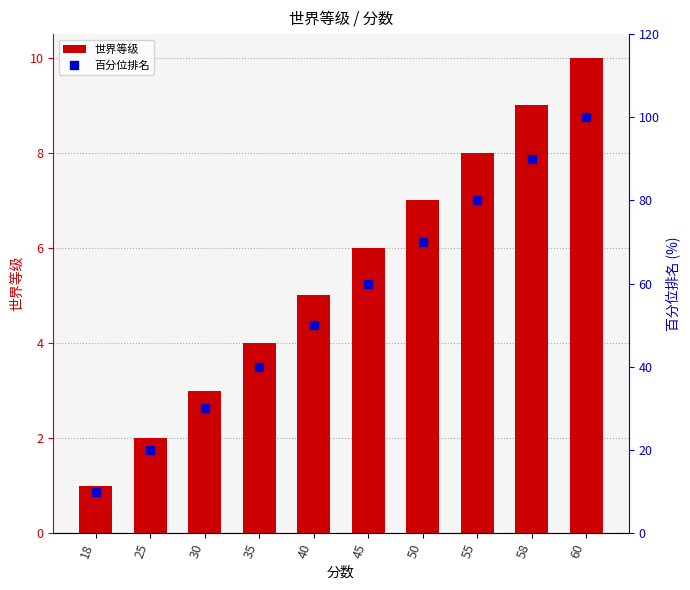

At which label does 世界等级 first exceed 6?

50